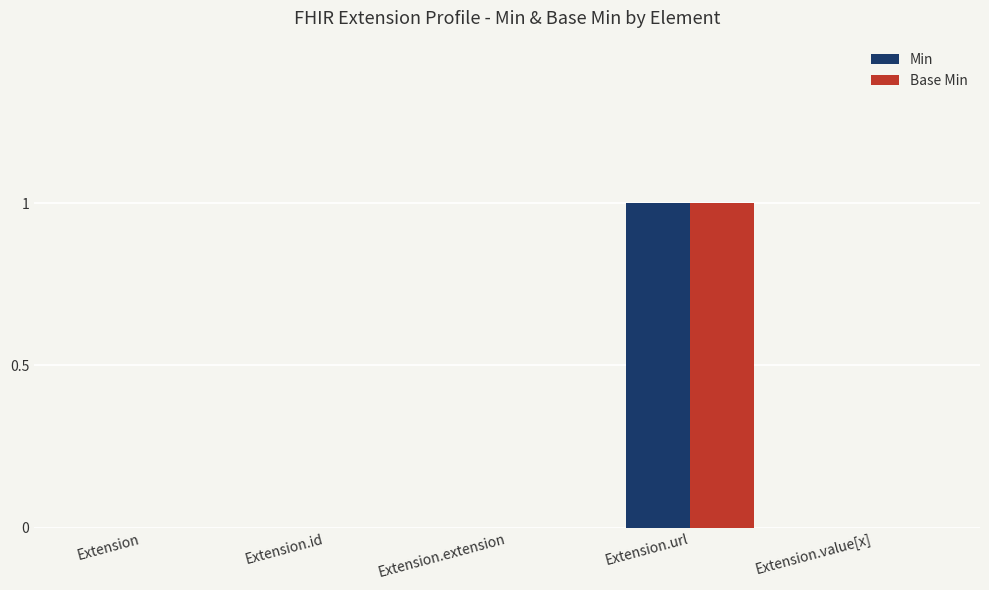

At which category is the sum across all series the highest?

Extension.url